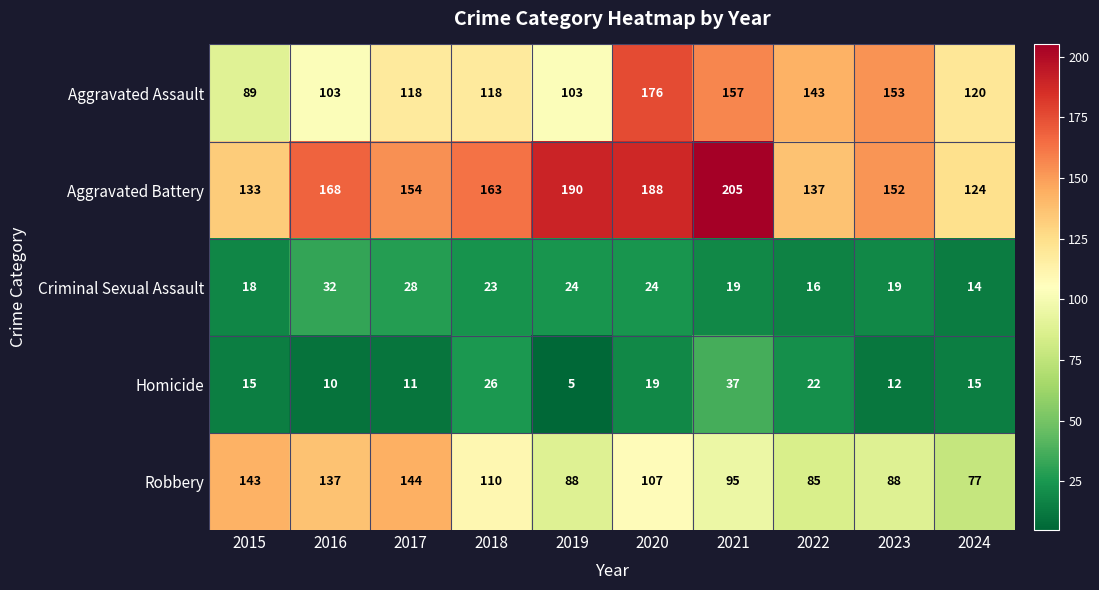

List the series in order of their peak value, lowest first.

Criminal Sexual Assault, Homicide, Robbery, Aggravated Assault, Aggravated Battery